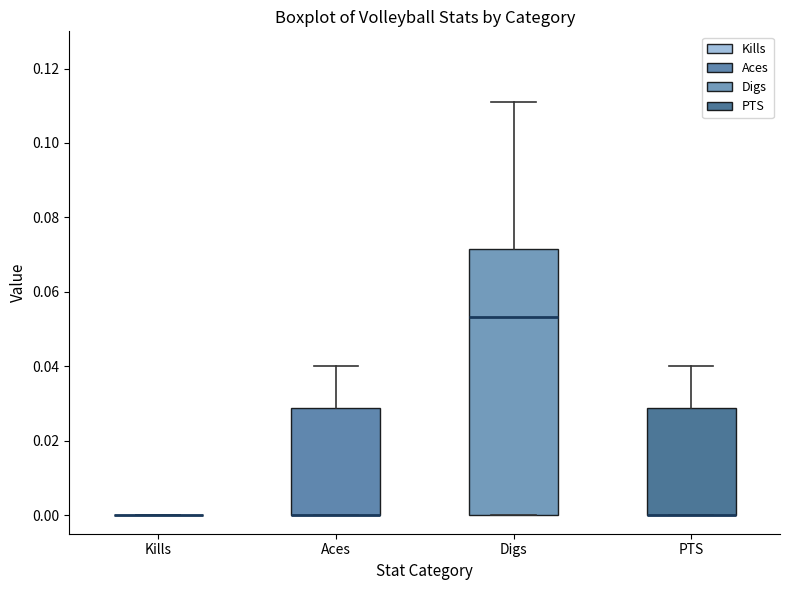

Reading left to right, read every box against the y-axis: the position of its median line, the range the box covers, and the ends of its whiskers. The values are not printed on the chart, so give them approximately, as read against the axis.

Kills: box collapsed to a line at 0.000, whiskers 0.000 to 0.000
Aces: median 0.000 (drawn on the box's lower edge), box 0.000 to 0.028, whiskers 0.000 to 0.040
Digs: median 0.054, box 0.000 to 0.072, whiskers 0.000 to 0.112
PTS: median 0.000 (drawn on the box's lower edge), box 0.000 to 0.028, whiskers 0.000 to 0.040